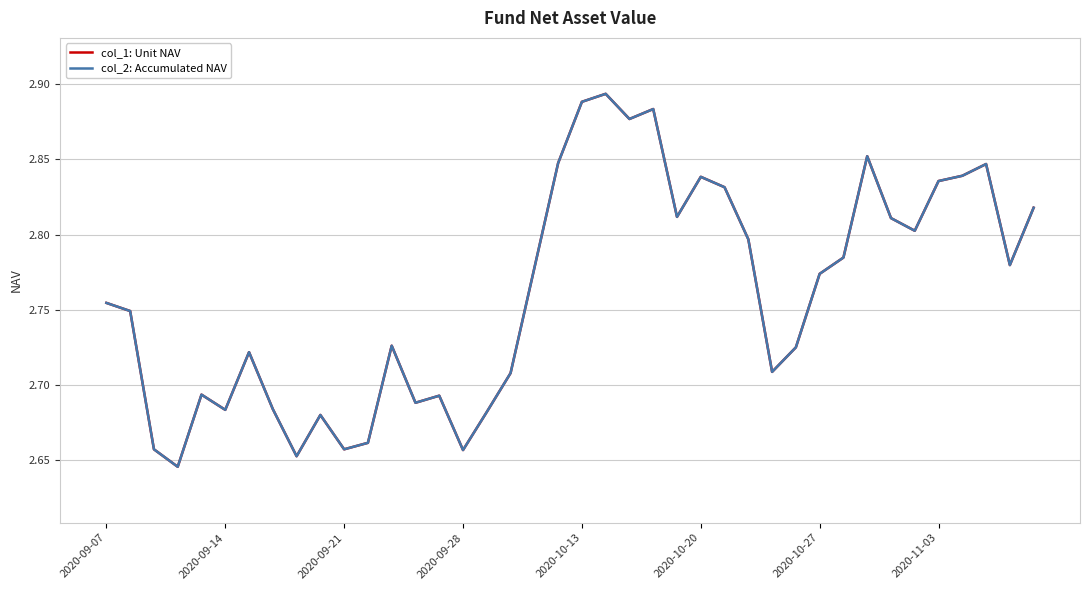

Does the chart have visible grid lines?

Yes